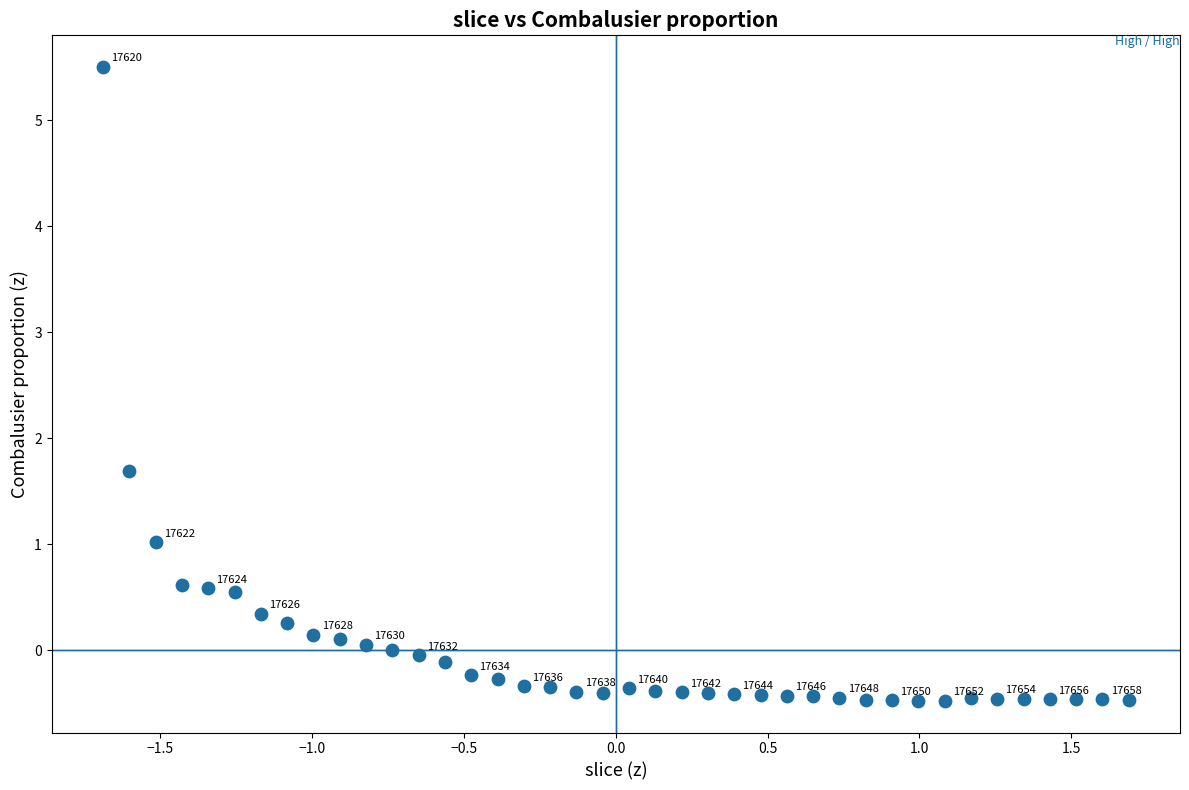

What Y value in the scatter plot is closest to 2?

1.7